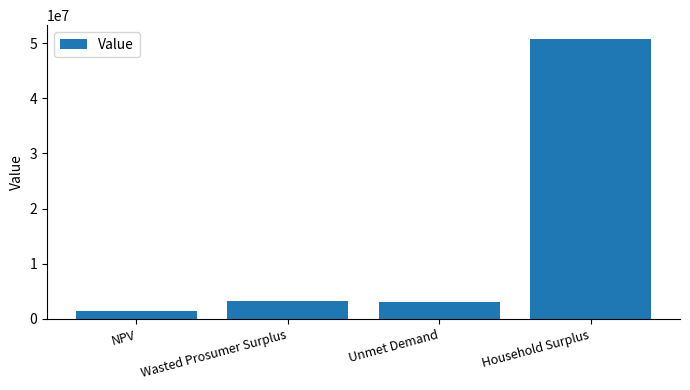

What is the change in value from NPV to Unmet Demand?

+1659937.1